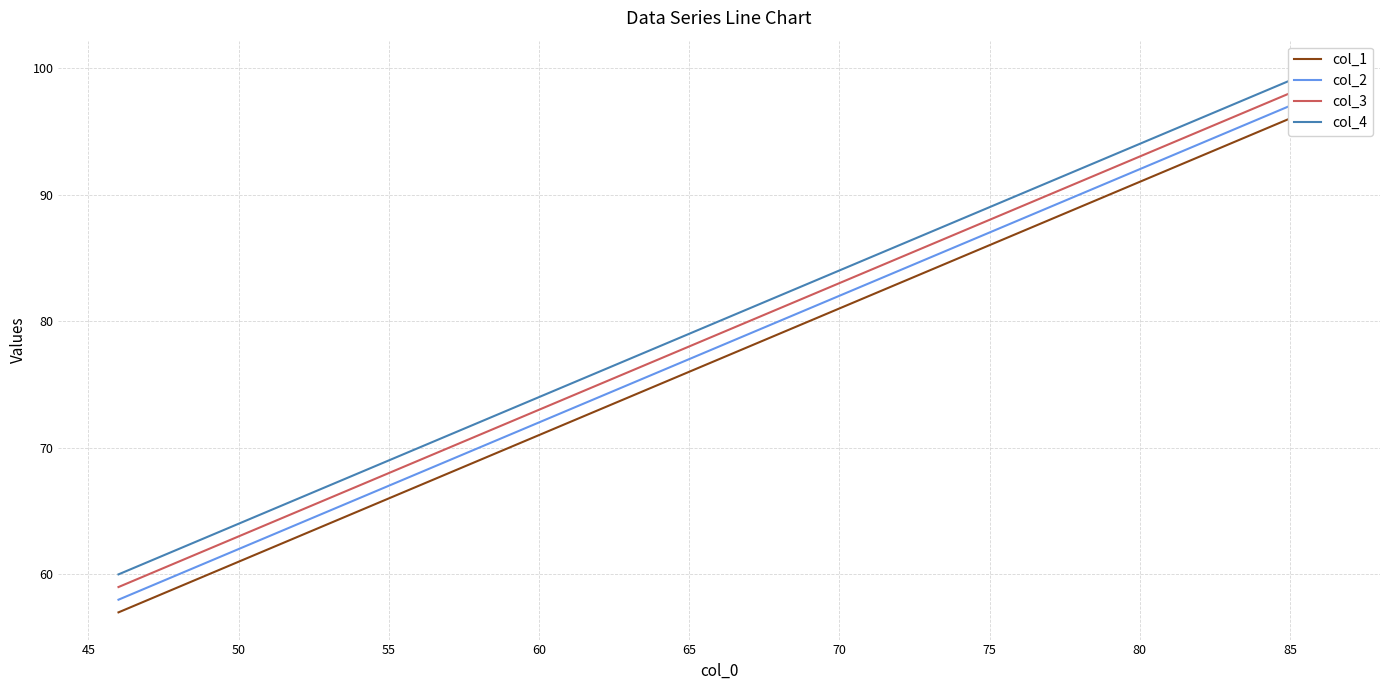

Does the chart have visible grid lines?

Yes